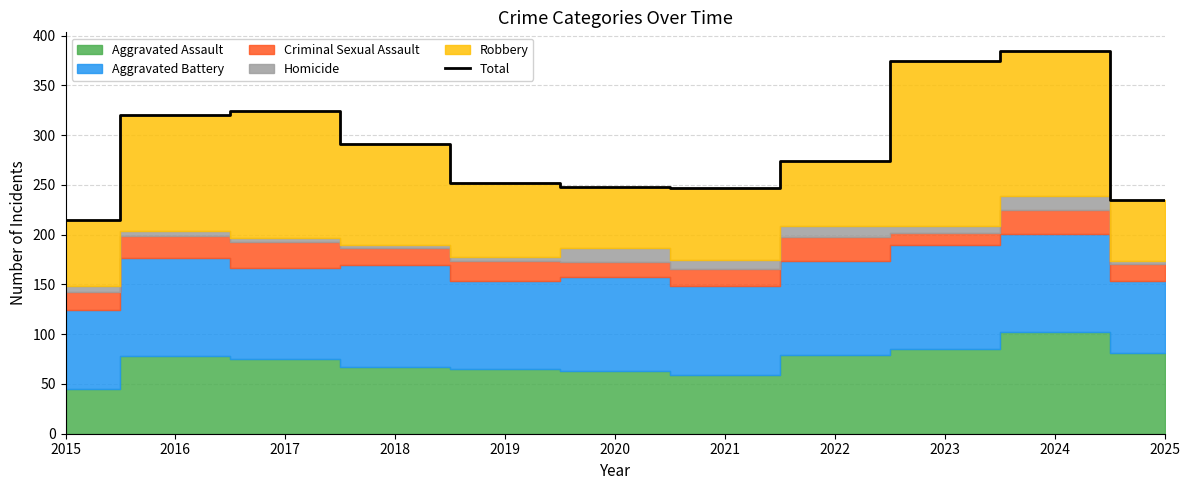

Read the value at 2021, to the nearest 50.

250